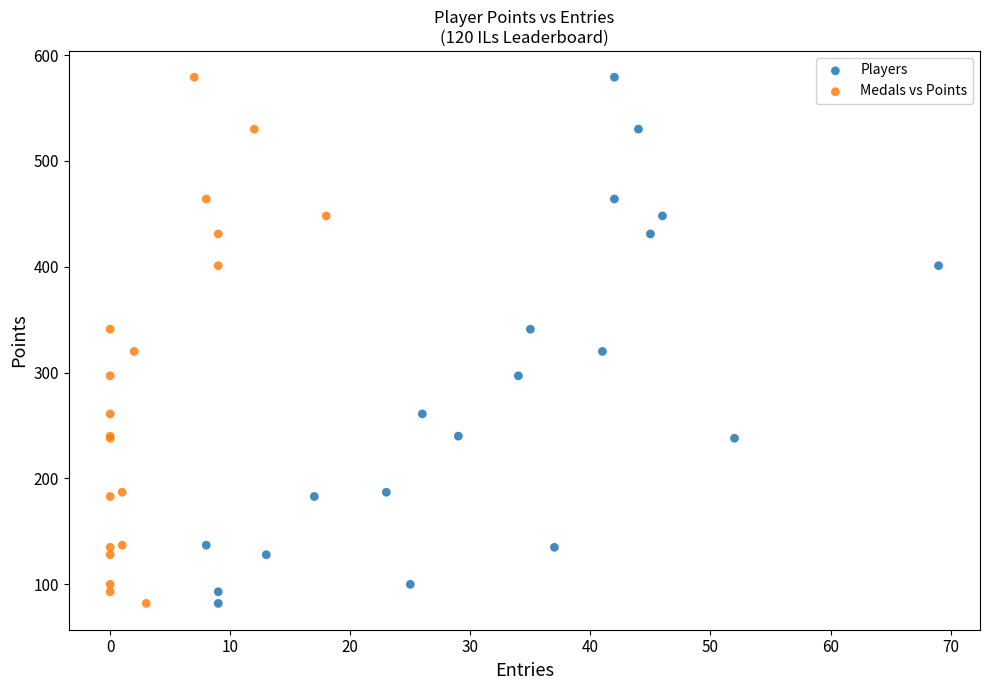

What are all the series names shown in the legend?

Players, Medals vs Points